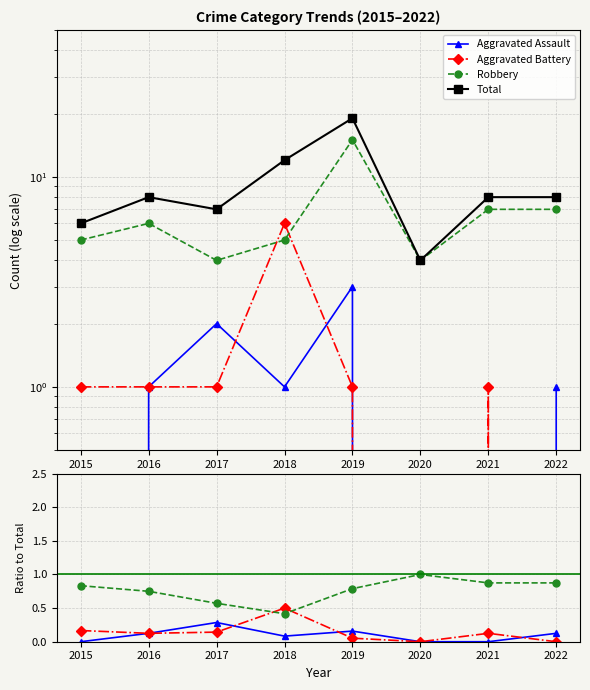

Is this an area chart (filled region under the line)?

No